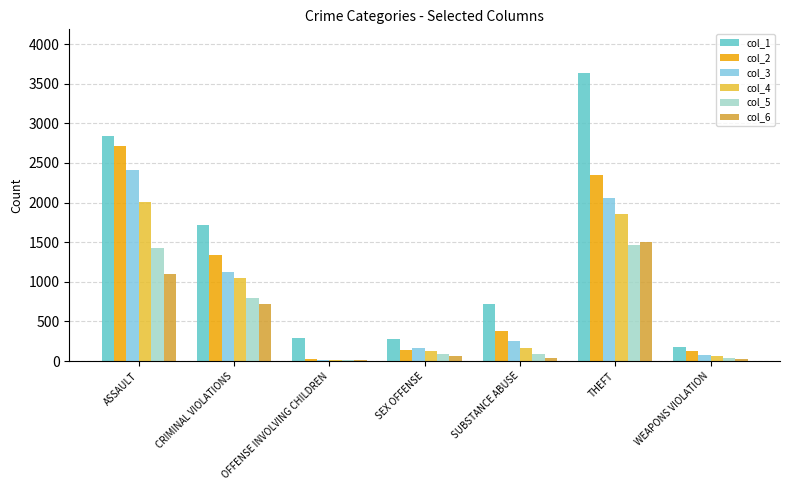

Reading right to left, list all the values displayed in this chart.

col_1: WEAPONS VIOLATION=181	THEFT=3640	SUBSTANCE ABUSE=720	SEX OFFENSE=281	OFFENSE INVOLVING CHILDREN=291	CRIMINAL VIOLATIONS=1715	ASSAULT=2837
col_2: WEAPONS VIOLATION=128	THEFT=2351	SUBSTANCE ABUSE=380	SEX OFFENSE=140	OFFENSE INVOLVING CHILDREN=29	CRIMINAL VIOLATIONS=1336	ASSAULT=2711
col_3: WEAPONS VIOLATION=76	THEFT=2062	SUBSTANCE ABUSE=257	SEX OFFENSE=166	OFFENSE INVOLVING CHILDREN=14	CRIMINAL VIOLATIONS=1129	ASSAULT=2409
col_4: WEAPONS VIOLATION=65	THEFT=1858	SUBSTANCE ABUSE=165	SEX OFFENSE=131	OFFENSE INVOLVING CHILDREN=13	CRIMINAL VIOLATIONS=1048	ASSAULT=2007
col_5: WEAPONS VIOLATION=33	THEFT=1464	SUBSTANCE ABUSE=83	SEX OFFENSE=87	OFFENSE INVOLVING CHILDREN=14	CRIMINAL VIOLATIONS=799	ASSAULT=1429
col_6: WEAPONS VIOLATION=21	THEFT=1502	SUBSTANCE ABUSE=40	SEX OFFENSE=68	OFFENSE INVOLVING CHILDREN=13	CRIMINAL VIOLATIONS=717	ASSAULT=1098